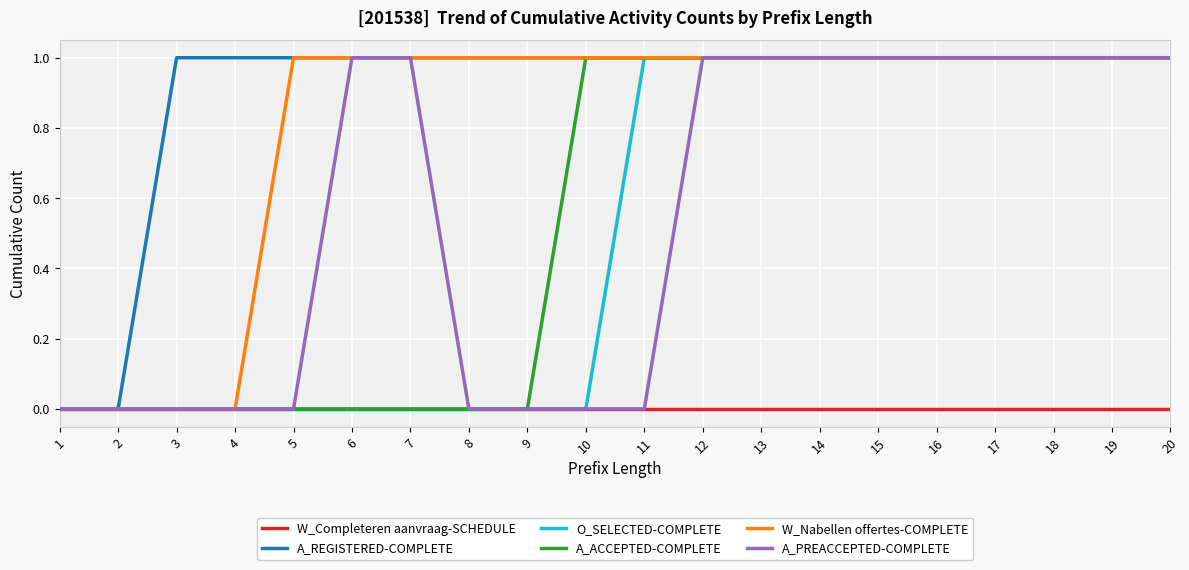

Which series has the largest total across all categories?

A_REGISTERED-COMPLETE